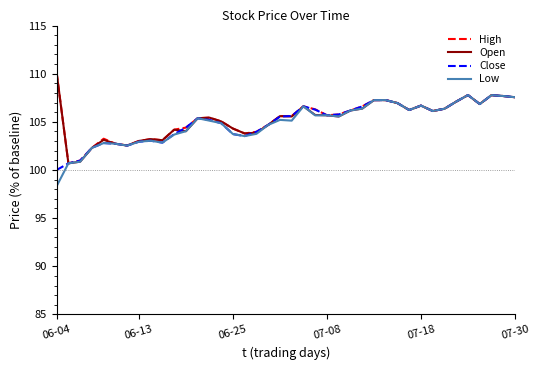

What is the maximum value for High?

110.1